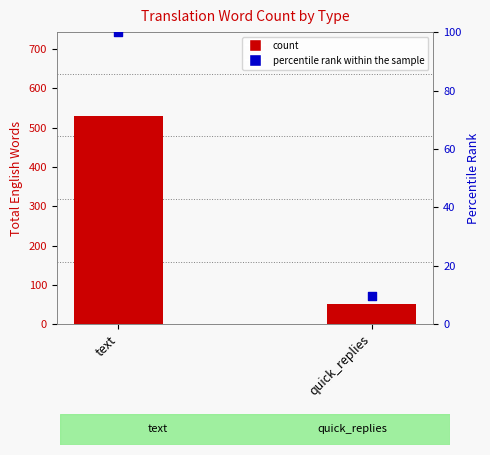

At which category is the sum across all series the highest?

text